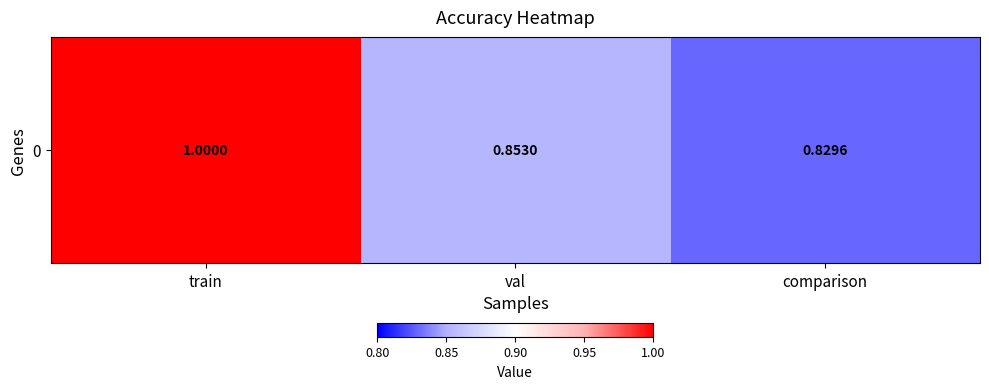

Reading left to right, what are all the values shown in this chart?

1.0	0.9	0.8